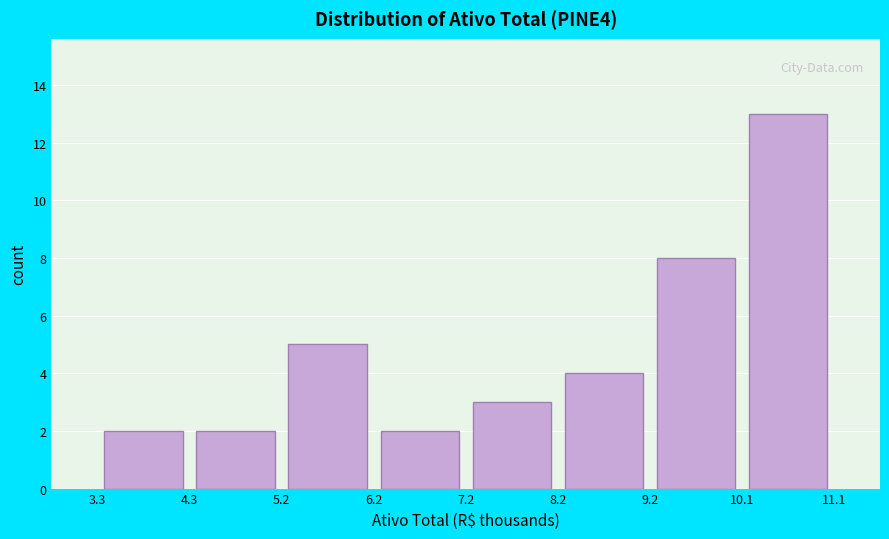

Reading left to right, list every bar in this chart as the range it spans on the x-axis followed by its height. The values are not printed on the chart, so give them approximately, as read against the axis.

3.3 to 4.3: 2
4.3 to 5.2: 2
5.2 to 6.2: 5
6.2 to 7.2: 2
7.2 to 8.2: 3
8.2 to 9.2: 4
9.2 to 10.1: 8
10.1 to 11.1: 13